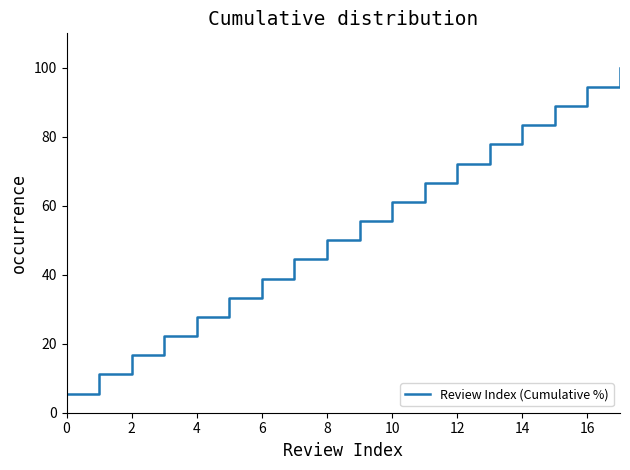

What is the difference between the maximum and second lowest values?

88.9